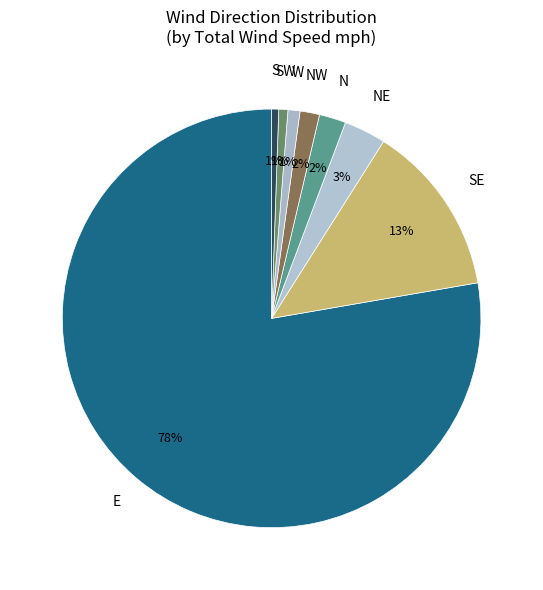

Which slice is the largest?

E